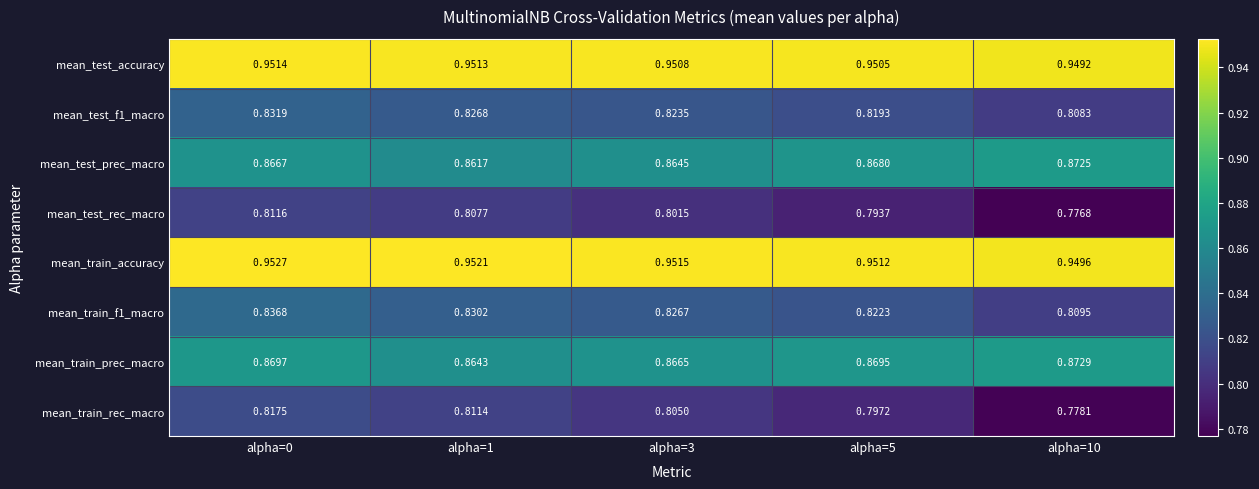

Which series has the largest range (max minus min)?

mean_train_rec_macro